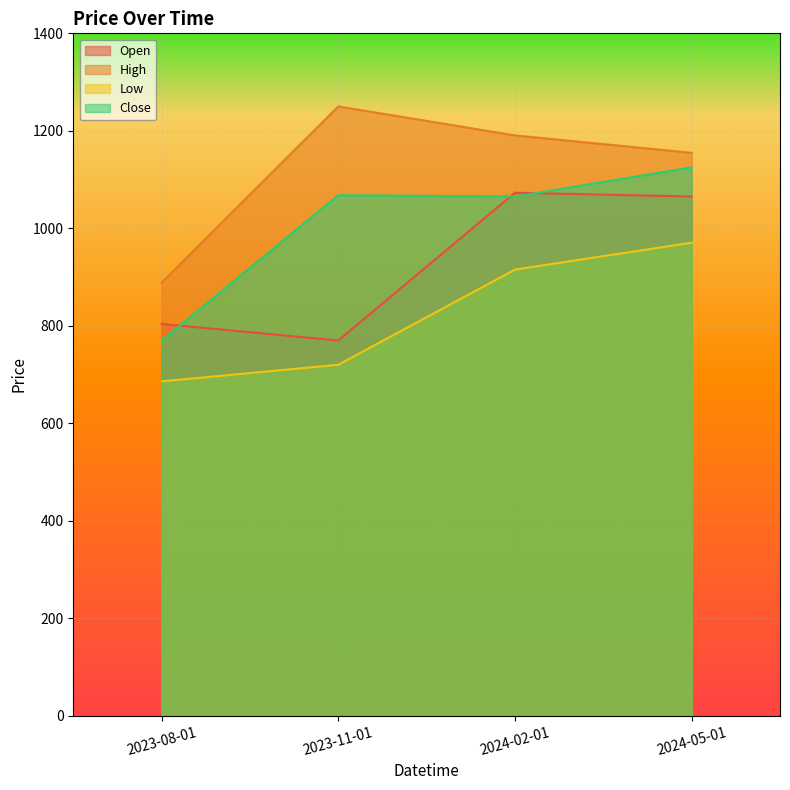

In Open, how many points are higher than both neighbors (excluding endpoints)?

1